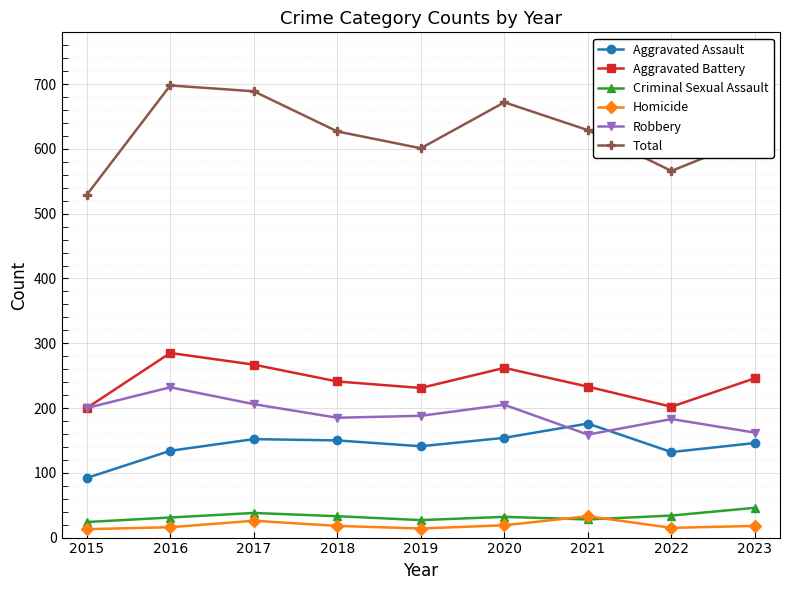

The value of Aggravated Assault at 2016 is 134. True or false?

True